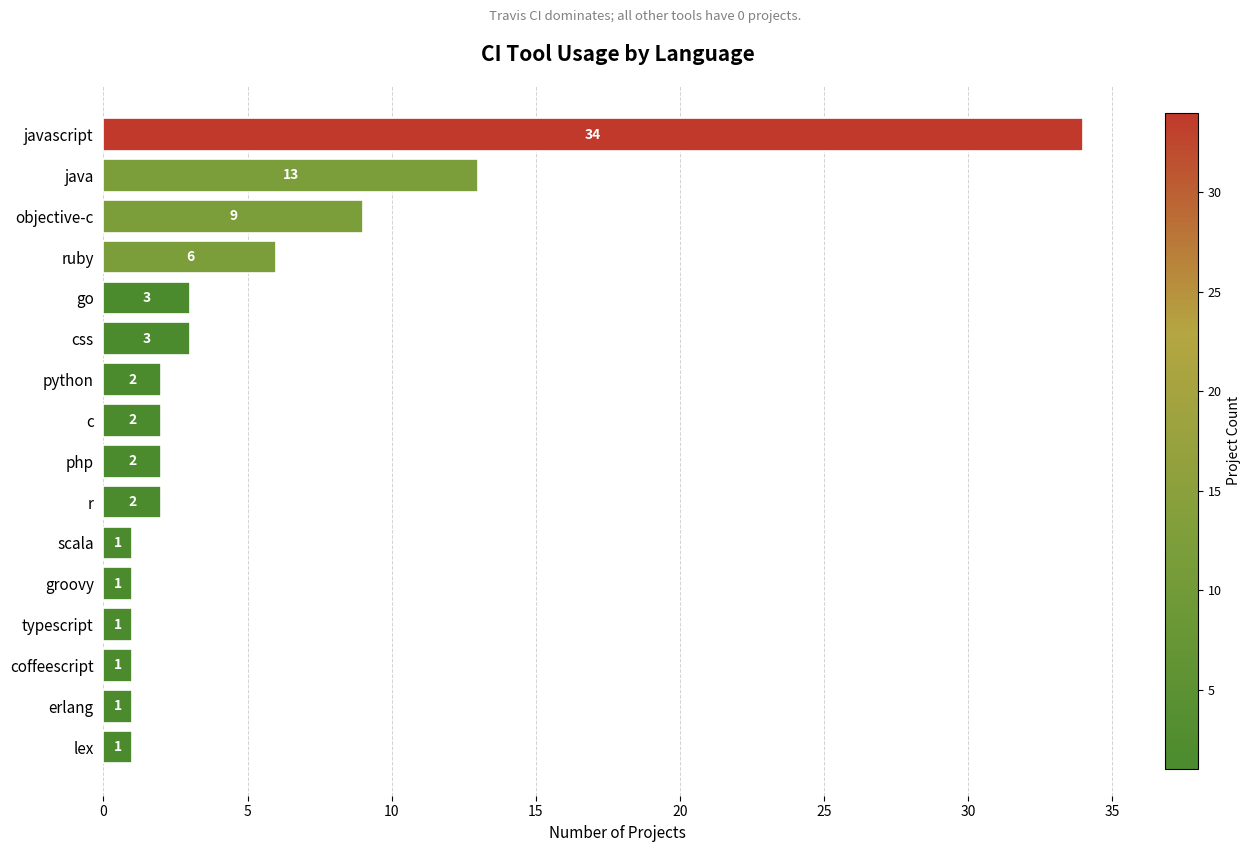

Is it true that the value at objective-c is 3?

False